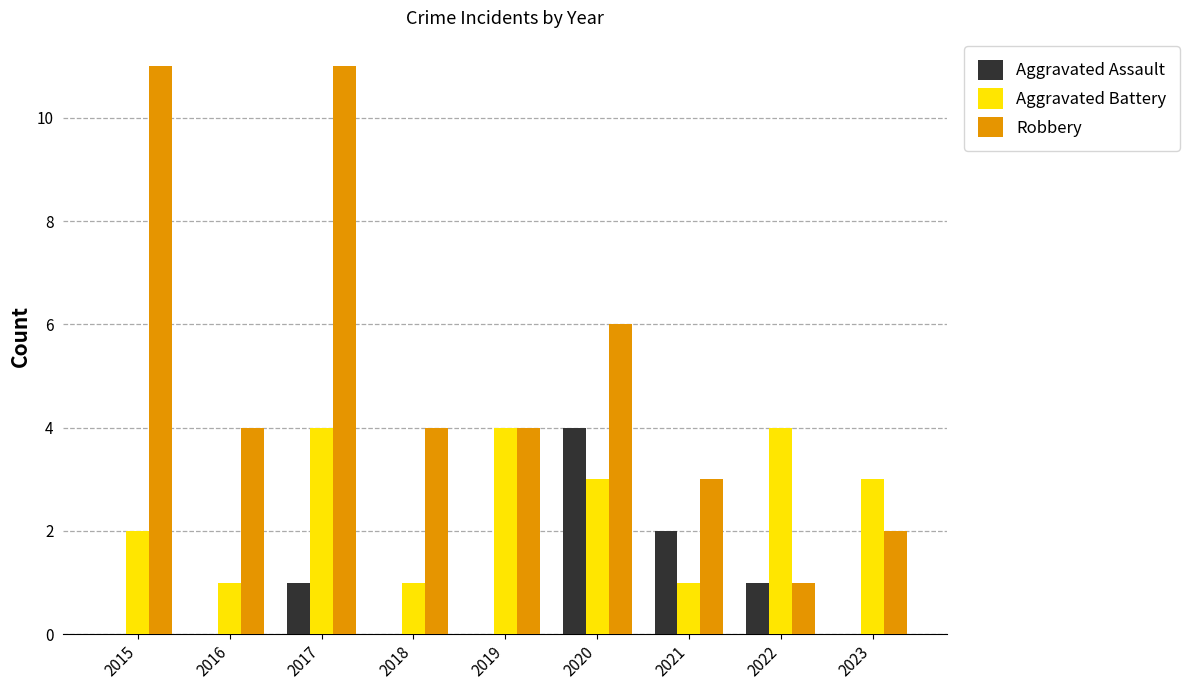

What is the highest value of the Aggravated Battery series?

4